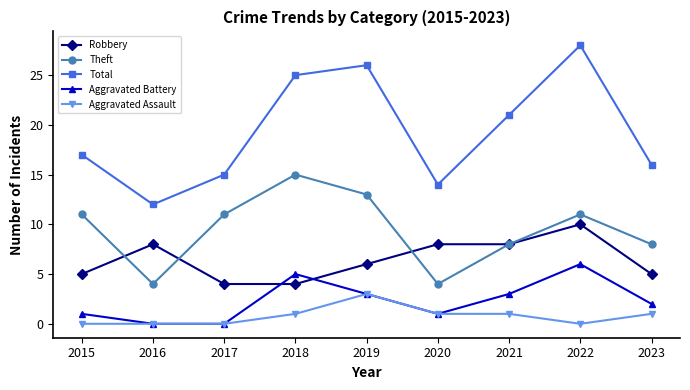

What is the approximate value of Aggravated Battery at 2019?

3